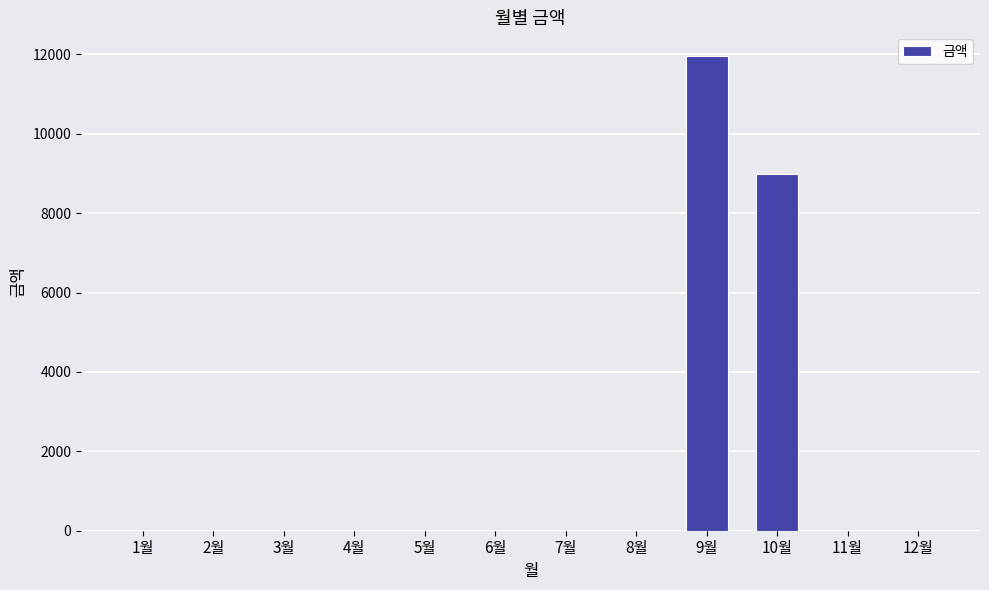

Reading right to left, list all the values displayed in this chart.

12월=0	11월=0	10월=8990	9월=11960	8월=0	7월=0	6월=0	5월=0	4월=0	3월=0	2월=0	1월=0